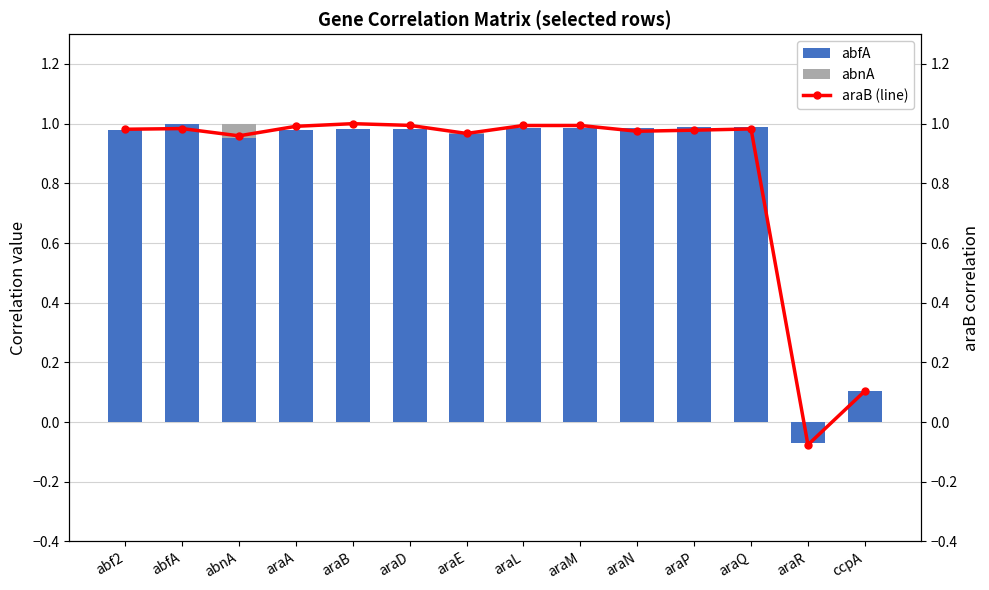

How many values in abfA are below zero?

1